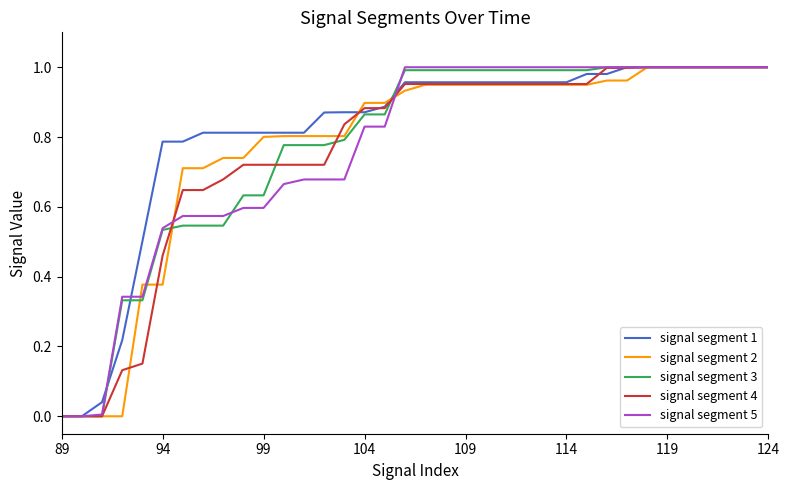

Does the chart have visible grid lines?

No